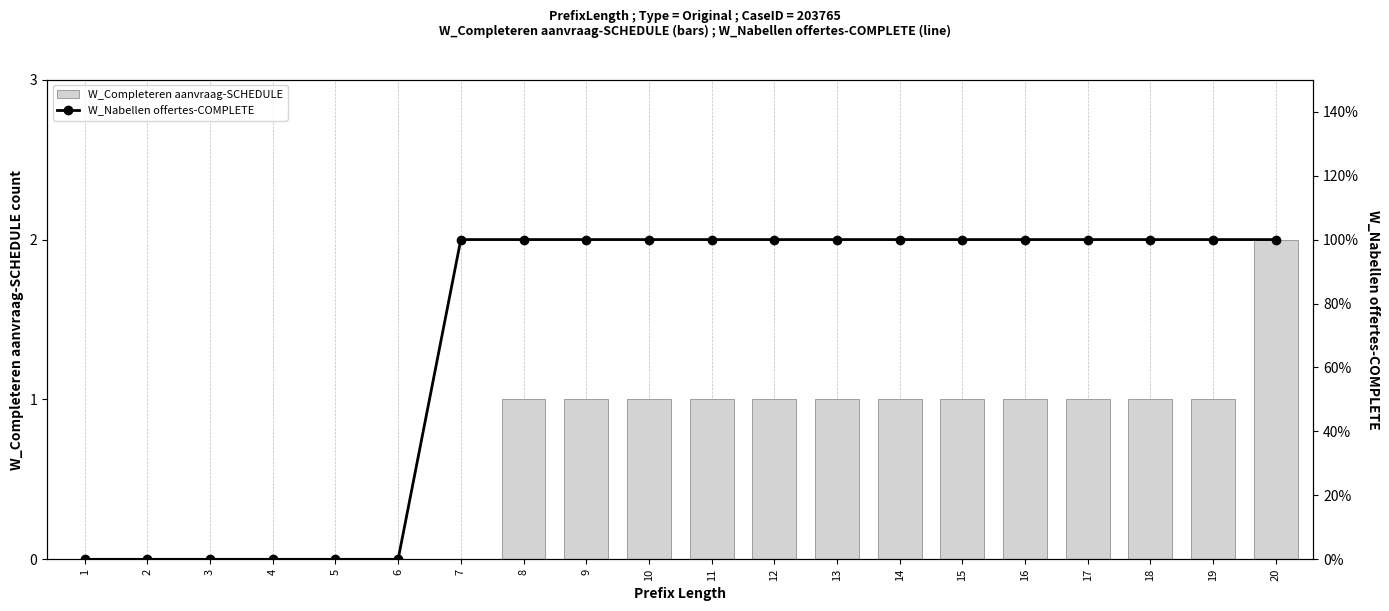

Is it true that W_Nabellen offertes-COMPLETE equals 0 at 3?

True